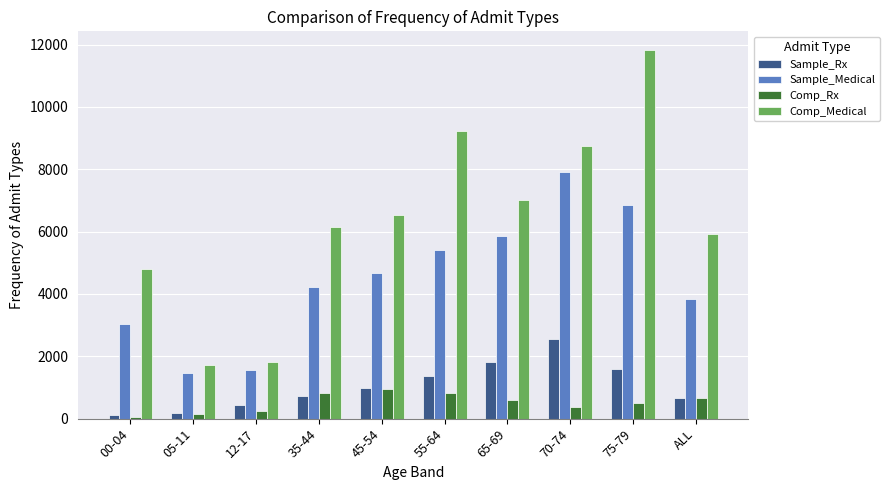

At 70-74, list the series in order from largest to smallest.

Comp_Medical, Sample_Medical, Sample_Rx, Comp_Rx